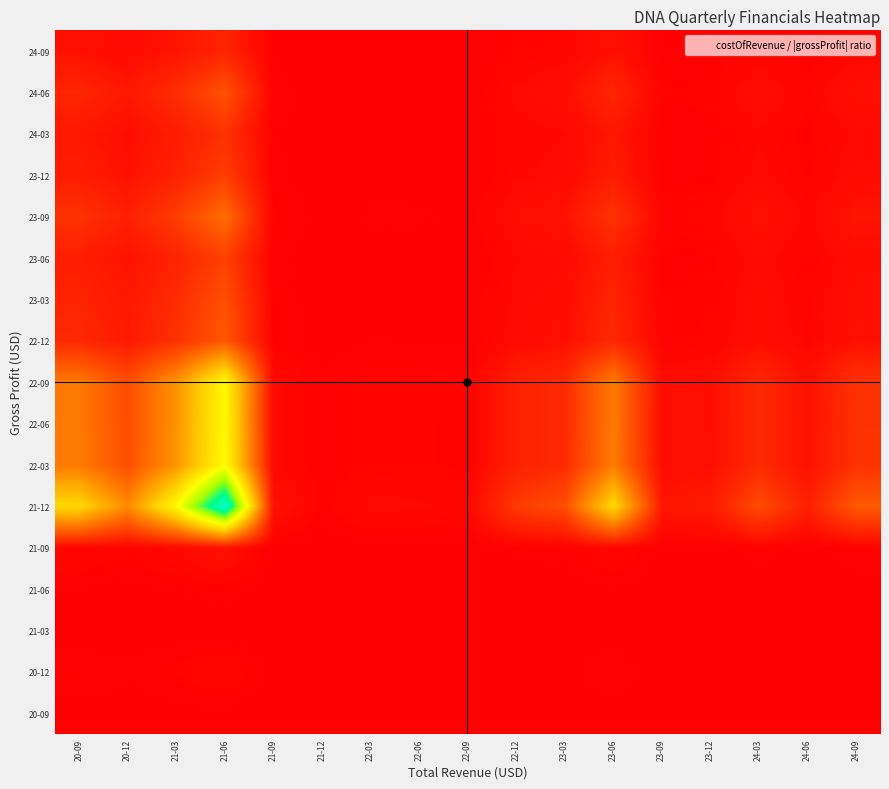

Reading left to right, extract all data points from this chart.

20-09: 20-09=0.2	20-12=0.1	21-03=0.2	21-06=0.3	21-09=0.0	21-12=0.0	22-03=0.0	22-06=0.0	22-09=0.0	22-12=0.0	23-03=0.1	23-06=0.2	23-09=0.0	23-12=0.0	24-03=0.1	24-06=0.0	24-09=0.1
20-12: 20-09=1.2	20-12=0.8	21-03=1.5	21-06=2.6	21-09=0.1	21-12=0.0	22-03=0.1	22-06=0.0	22-09=0.0	22-12=0.3	23-03=0.4	23-06=1.2	23-09=0.1	23-12=0.1	24-03=0.4	24-06=0.2	24-09=0.5
21-03: 20-09=0.0	20-12=0.0	21-03=0.0	21-06=0.1	21-09=0.0	21-12=0.0	22-03=0.0	22-06=0.0	22-09=0.0	22-12=0.0	23-03=0.0	23-06=0.0	23-09=0.0	23-12=0.0	24-03=0.0	24-06=0.0	24-09=0.0
21-06: 20-09=0.5	20-12=0.3	21-03=0.6	21-06=1.0	21-09=0.0	21-12=0.0	22-03=0.0	22-06=0.0	22-09=0.0	22-12=0.1	23-03=0.2	23-06=0.5	23-09=0.0	23-12=0.1	24-03=0.2	24-06=0.1	24-09=0.2
21-09: 20-09=2.5	20-12=1.6	21-03=3.1	21-06=5.5	21-09=0.2	21-12=0.0	22-03=0.1	22-06=0.1	22-09=0.1	22-12=0.7	23-03=0.9	23-06=2.6	23-09=0.3	23-12=0.3	24-03=0.9	24-06=0.4	24-09=1.0
21-12: 20-09=68.5	20-12=43.3	21-03=82.9	21-06=148.7	21-09=5.8	21-12=1.1	22-03=3.0	22-06=2.8	22-09=2.2	22-12=18.4	23-03=24.5	23-06=69.1	23-09=7.1	23-12=8.5	24-03=23.6	24-06=9.9	24-09=28.1
22-03: 20-09=38.5	20-12=24.4	21-03=46.7	21-06=83.6	21-09=3.2	21-12=0.6	22-03=1.7	22-06=1.6	22-09=1.3	22-12=10.3	23-03=13.8	23-06=38.9	23-09=4.0	23-12=4.8	24-03=13.3	24-06=5.6	24-09=15.8
22-06: 20-09=38.1	20-12=24.1	21-03=46.1	21-06=82.7	21-09=3.2	21-12=0.6	22-03=1.7	22-06=1.5	22-09=1.2	22-12=10.2	23-03=13.6	23-06=38.4	23-09=3.9	23-12=4.7	24-03=13.1	24-06=5.5	24-09=15.7
22-09: 20-09=37.8	20-12=23.9	21-03=45.8	21-06=82.1	21-09=3.2	21-12=0.6	22-03=1.7	22-06=1.5	22-09=1.2	22-12=10.2	23-03=13.5	23-06=38.2	23-09=3.9	23-12=4.7	24-03=13.0	24-06=5.5	24-09=15.5
22-12: 20-09=12.7	20-12=8.0	21-03=15.4	21-06=27.6	21-09=1.1	21-12=0.2	22-03=0.6	22-06=0.5	22-09=0.4	22-12=3.4	23-03=4.5	23-06=12.8	23-09=1.3	23-12=1.6	24-03=4.4	24-06=1.8	24-09=5.2
23-03: 20-09=11.5	20-12=7.3	21-03=13.9	21-06=24.9	21-09=1.0	21-12=0.2	22-03=0.5	22-06=0.5	22-09=0.4	22-12=3.1	23-03=4.1	23-06=11.6	23-09=1.2	23-12=1.4	24-03=3.9	24-06=1.7	24-09=4.7
23-06: 20-09=9.2	20-12=5.8	21-03=11.2	21-06=20.0	21-09=0.8	21-12=0.1	22-03=0.4	22-06=0.4	22-09=0.3	22-12=2.5	23-03=3.3	23-06=9.3	23-09=1.0	23-12=1.1	24-03=3.2	24-06=1.3	24-09=3.8
23-09: 20-09=15.8	20-12=10.0	21-03=19.1	21-06=34.3	21-09=1.3	21-12=0.2	22-03=0.7	22-06=0.6	22-09=0.5	22-12=4.2	23-03=5.7	23-06=16.0	23-09=1.6	23-12=2.0	24-03=5.4	24-06=2.3	24-09=6.5
23-12: 20-09=8.8	20-12=5.6	21-03=10.7	21-06=19.2	21-09=0.7	21-12=0.1	22-03=0.4	22-06=0.4	22-09=0.3	22-12=2.4	23-03=3.2	23-06=8.9	23-09=0.9	23-12=1.1	24-03=3.0	24-06=1.3	24-09=3.6
24-03: 20-09=7.2	20-12=4.6	21-03=8.7	21-06=15.7	21-09=0.6	21-12=0.1	22-03=0.3	22-06=0.3	22-09=0.2	22-12=1.9	23-03=2.6	23-06=7.3	23-09=0.7	23-12=0.9	24-03=2.5	24-06=1.0	24-09=3.0
24-06: 20-09=11.8	20-12=7.5	21-03=14.3	21-06=25.6	21-09=1.0	21-12=0.2	22-03=0.5	22-06=0.5	22-09=0.4	22-12=3.2	23-03=4.2	23-06=11.9	23-09=1.2	23-12=1.5	24-03=4.1	24-06=1.7	24-09=4.9
24-09: 20-09=5.2	20-12=3.3	21-03=6.3	21-06=11.3	21-09=0.4	21-12=0.1	22-03=0.2	22-06=0.2	22-09=0.2	22-12=1.4	23-03=1.9	23-06=5.3	23-09=0.5	23-12=0.6	24-03=1.8	24-06=0.8	24-09=2.1